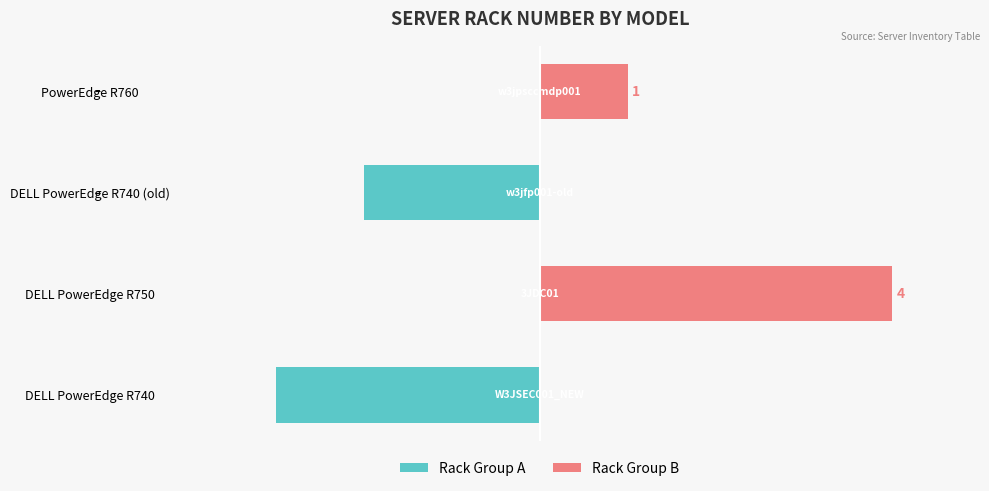

Count the Rack Group B values in the range 0 to 4.

4